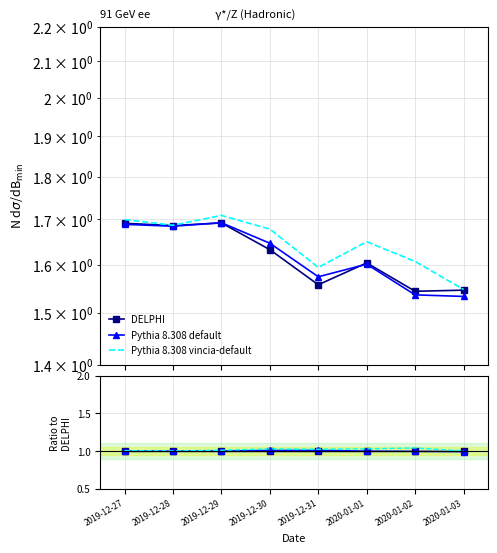

Reading left to right, what are all the values shown in this chart?

DELPHI: 2019-12-27=1.7	2019-12-28=1.7	2019-12-29=1.7	2019-12-30=1.6	2019-12-31=1.6	2020-01-01=1.6	2020-01-02=1.5	2020-01-03=1.5
Pythia 8.308 default: 2019-12-27=1.7	2019-12-28=1.7	2019-12-29=1.7	2019-12-30=1.6	2019-12-31=1.6	2020-01-01=1.6	2020-01-02=1.5	2020-01-03=1.5
Pythia 8.308 vincia-default: 2019-12-27=1.7	2019-12-28=1.7	2019-12-29=1.7	2019-12-30=1.7	2019-12-31=1.6	2020-01-01=1.6	2020-01-02=1.6	2020-01-03=1.5
close: 2019-12-27=1.0	2019-12-28=1.0	2019-12-29=1.0	2019-12-30=1.0	2019-12-31=1.0	2020-01-01=1.0	2020-01-02=1.0	2020-01-03=1.0
vwap: 2019-12-27=1.0	2019-12-28=1.0	2019-12-29=1.0	2019-12-30=1.0	2019-12-31=1.0	2020-01-01=1.0	2020-01-02=1.0	2020-01-03=1.0
high: 2019-12-27=1.0	2019-12-28=1.0	2019-12-29=1.0	2019-12-30=1.0	2019-12-31=1.0	2020-01-01=1.0	2020-01-02=1.0	2020-01-03=1.0